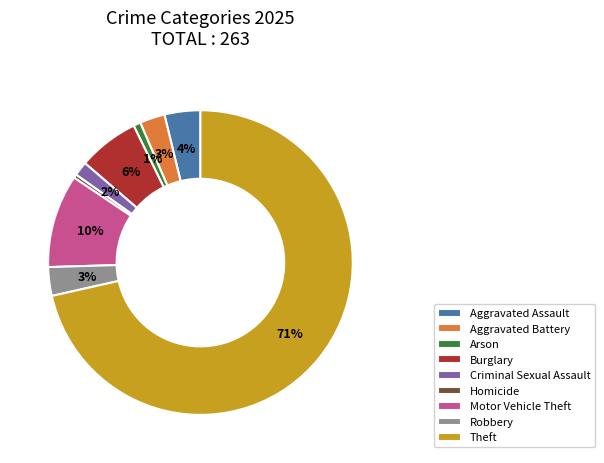

Which slice is the largest?

Theft